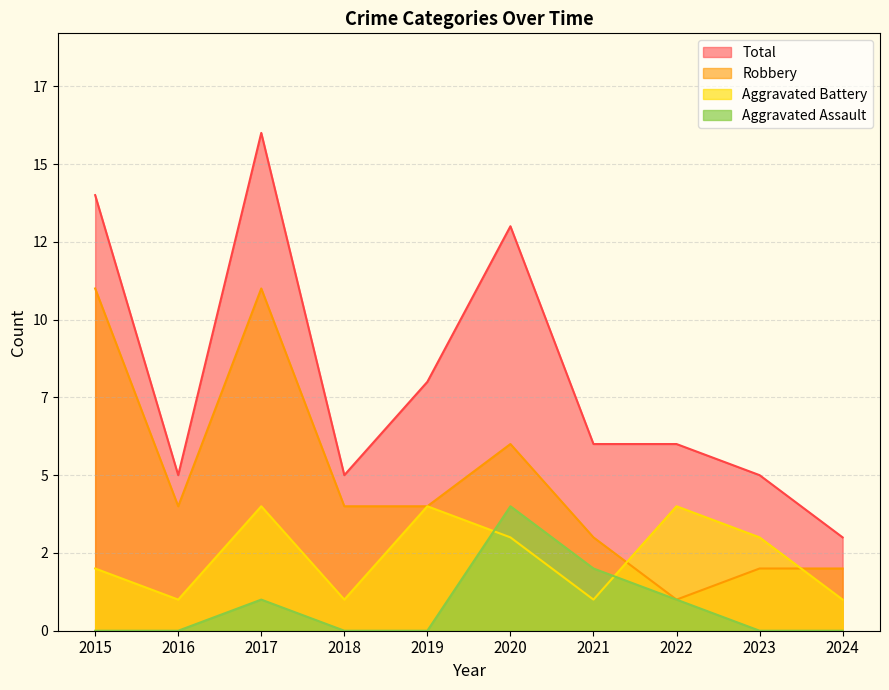

What is the difference between the second highest and minimum values in the Robbery series?

10